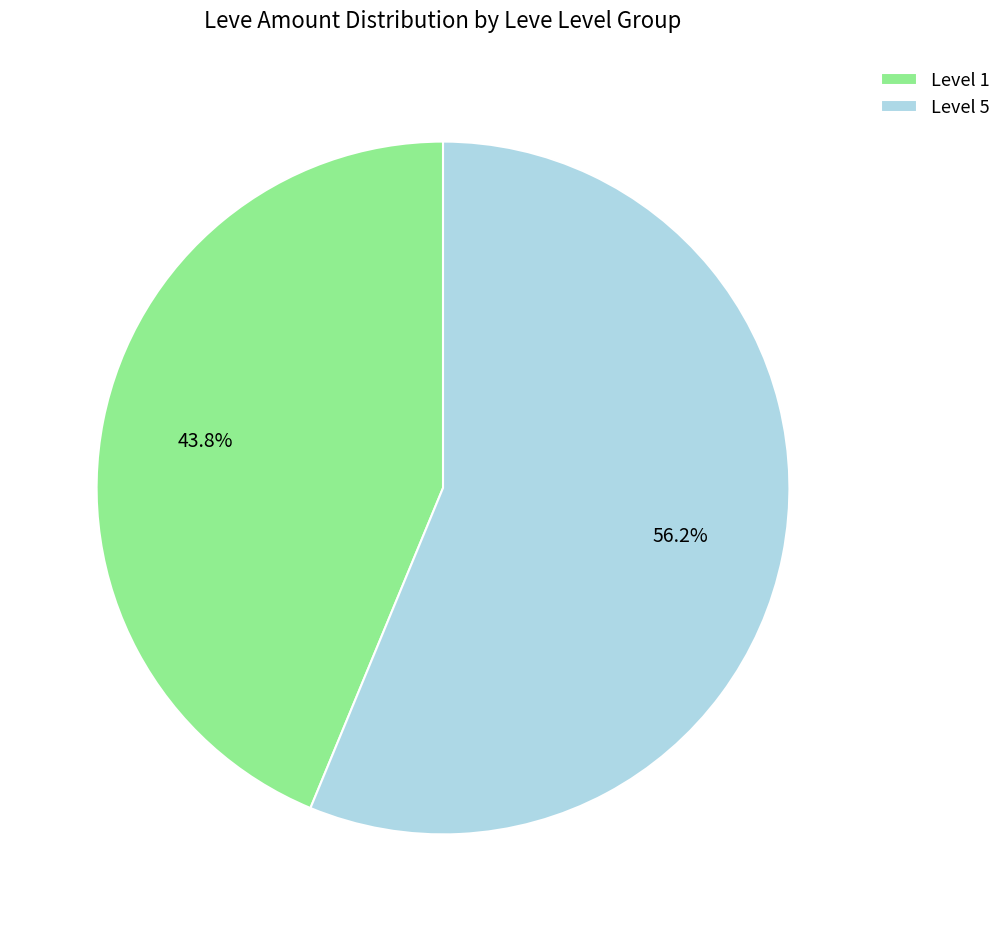

Rank the categories by value from highest to lowest.

Level 5, Level 1